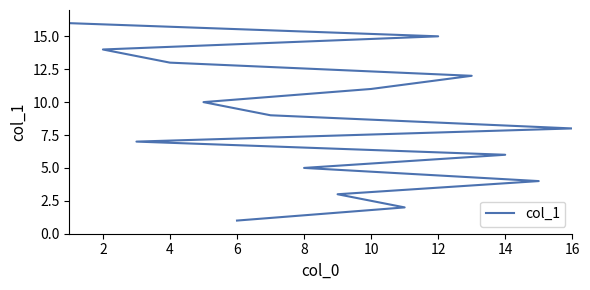

What is the smallest value displayed?

1